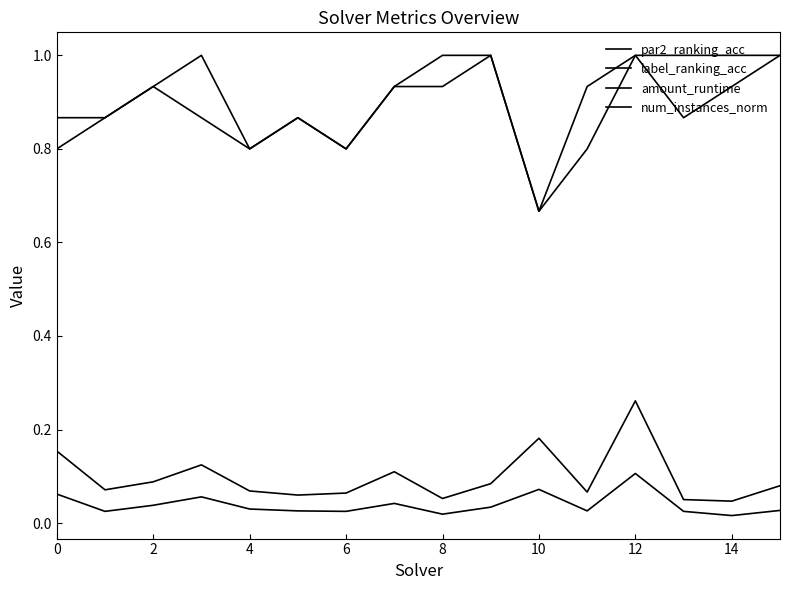

Which series has the largest total across all categories?

label_ranking_acc